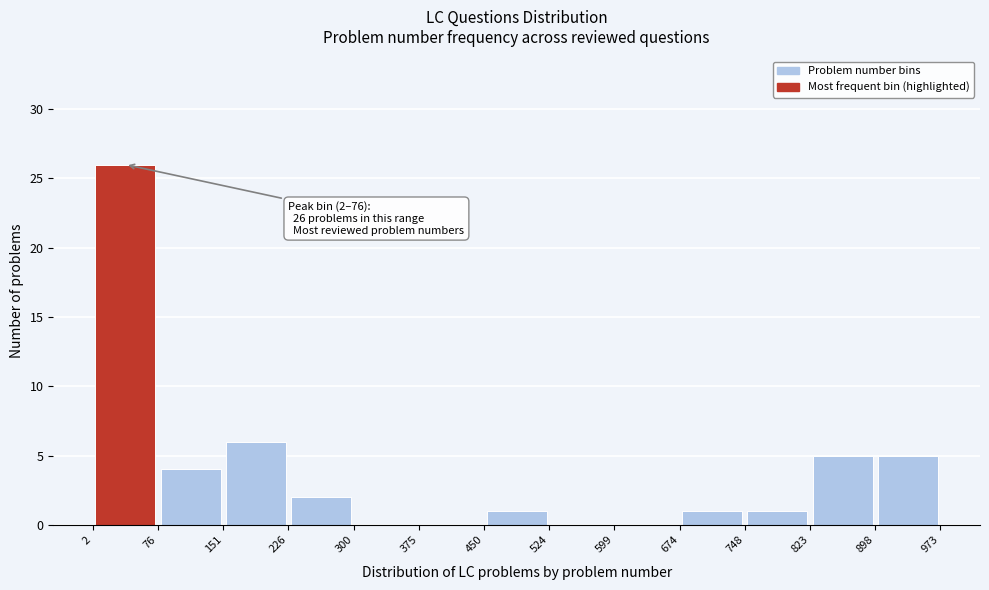

Over which range of the x-axis is the bar tallest?

2 to 76